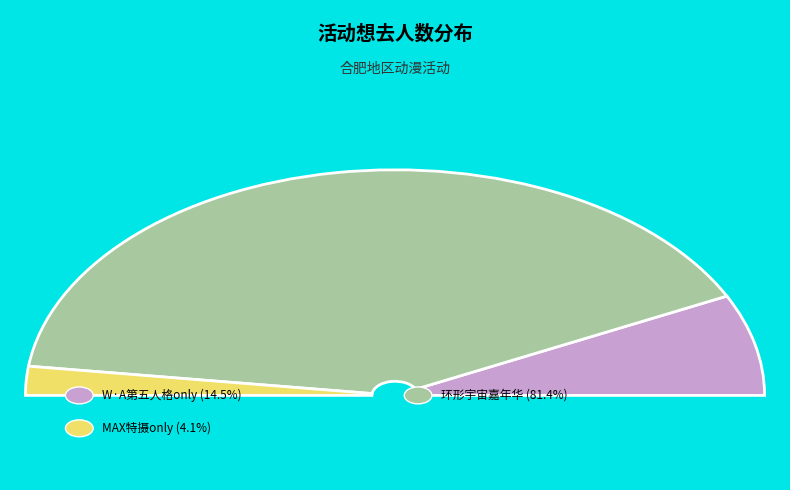

How many segments does this pie chart have?

3